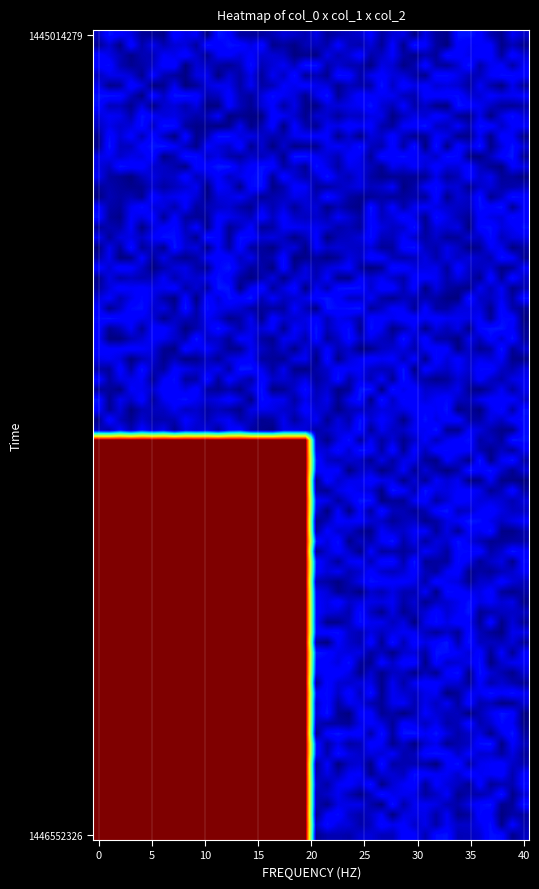

At how many categories does at least one series exceed 0?

1